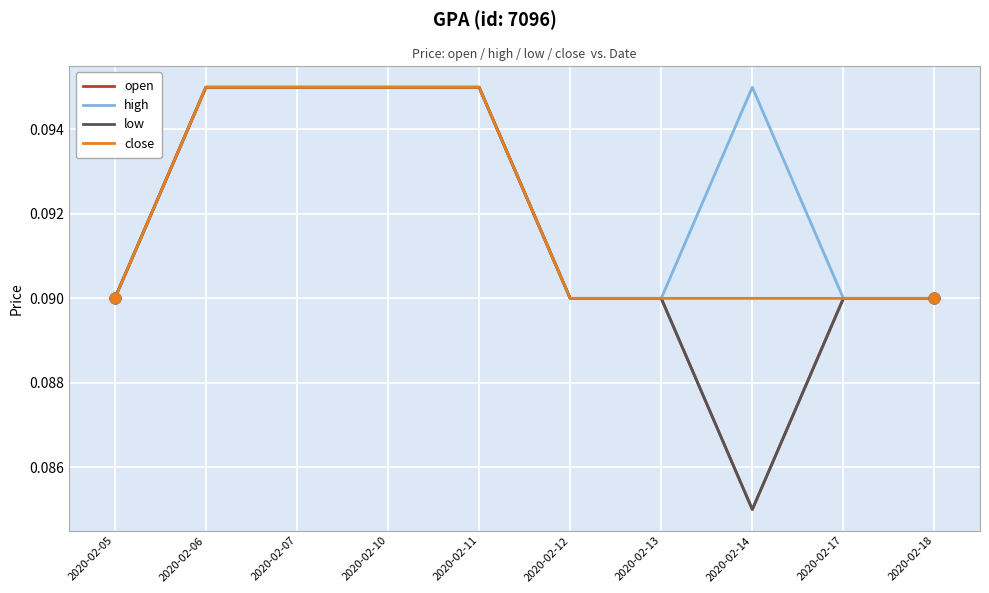

At how many categories does at least one series exceed 0?

10